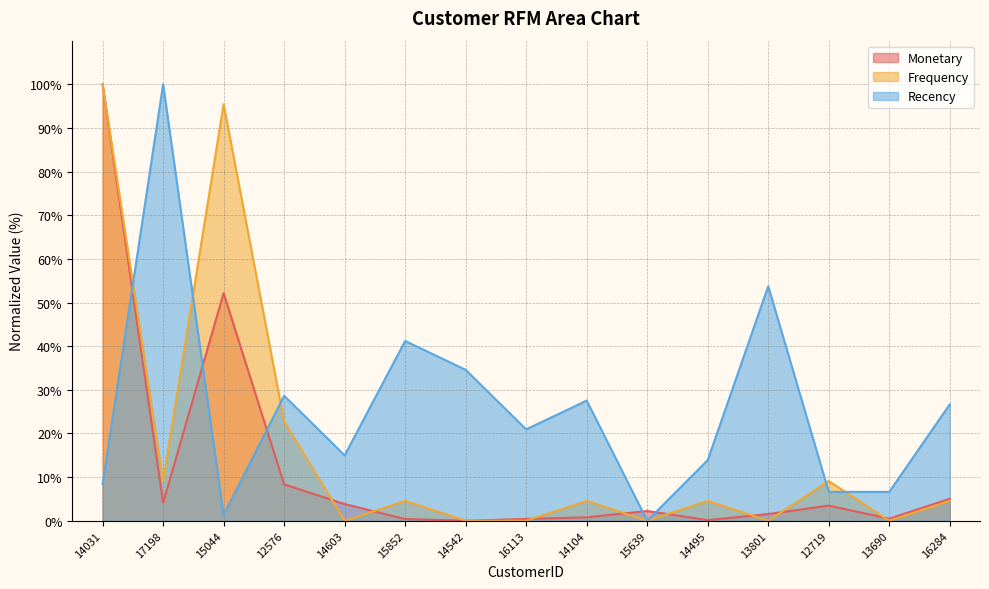

Which series has the largest total across all categories?

Recency